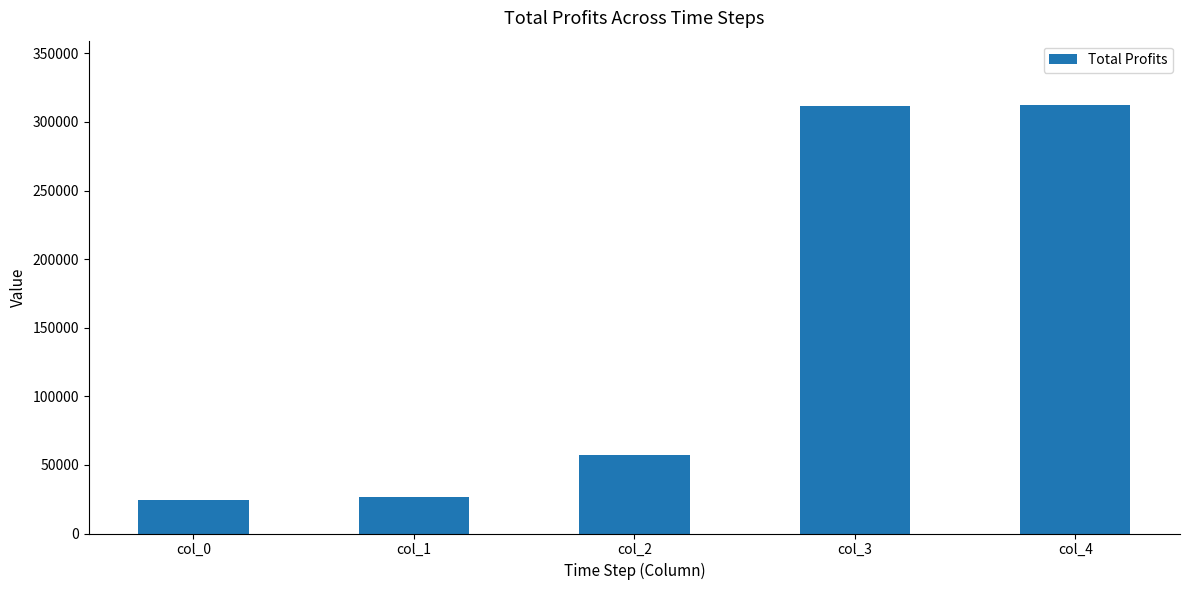

What is the change in value from col_0 to col_2?

+32660.0